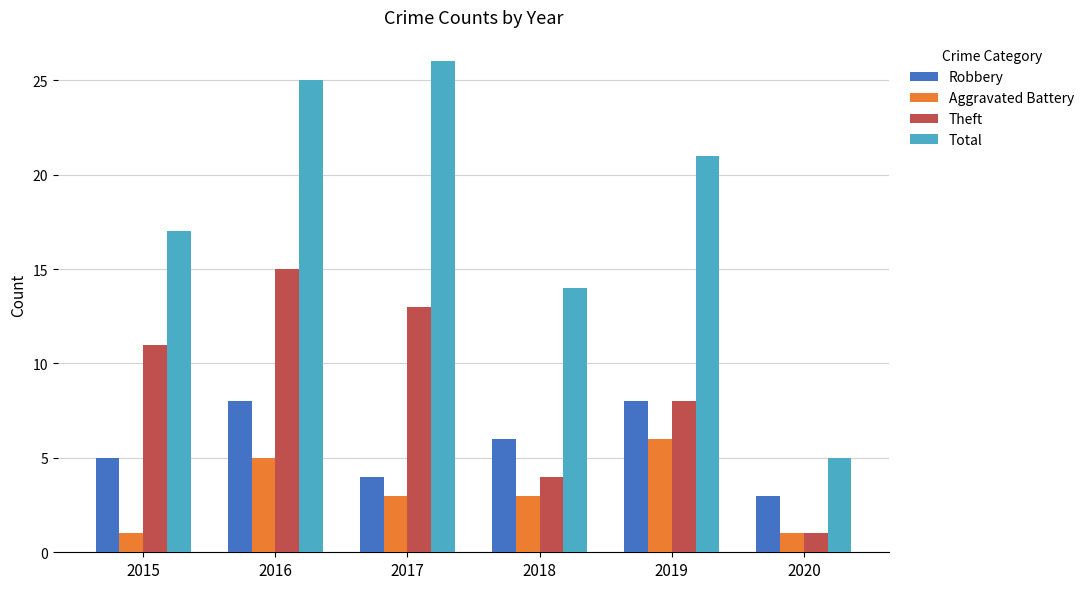

Which series has the largest total across all categories?

Total